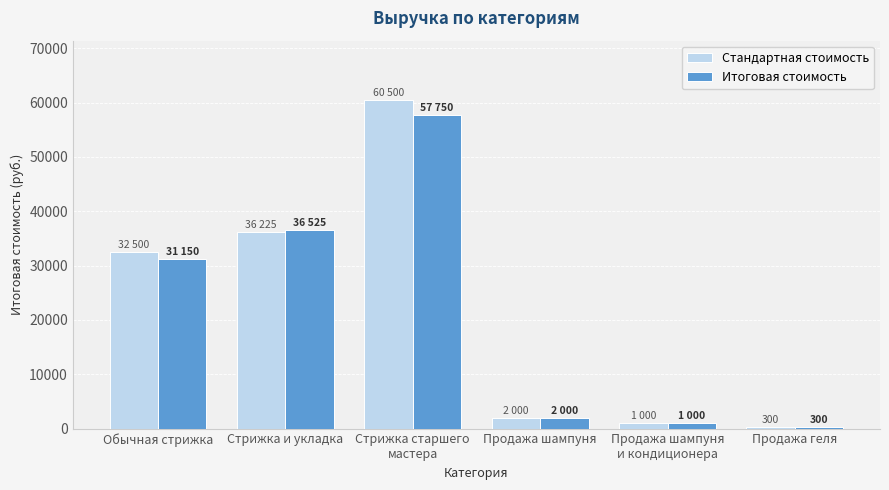

What position from the right is Обычная стрижка?

6